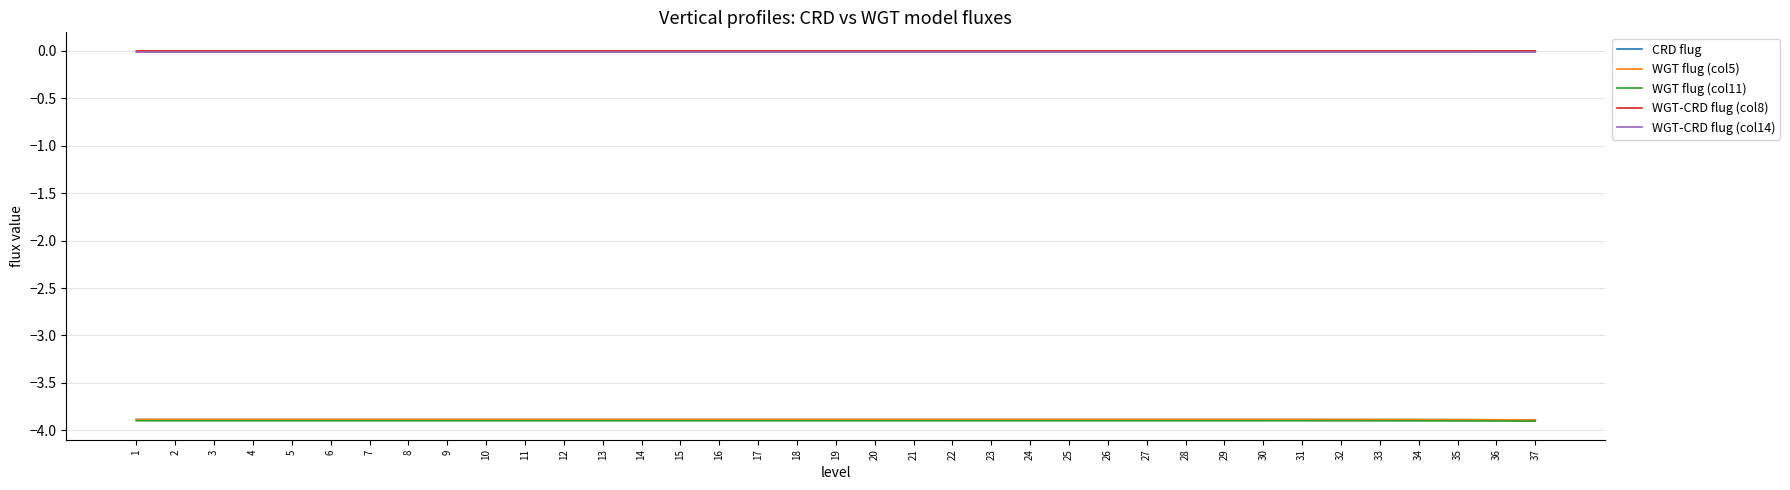

True or false: CRD flug and WGT-CRD flug (col14) intersect in this chart.

False